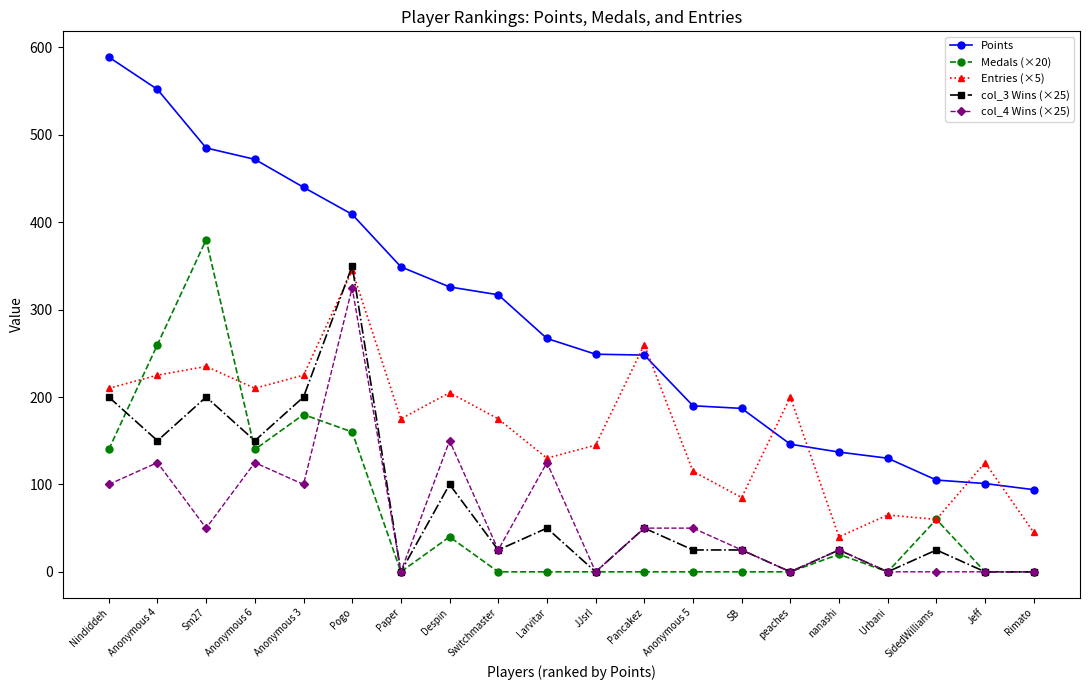

Which category has the highest value in the col_3 Wins (×25) series?

Pogo